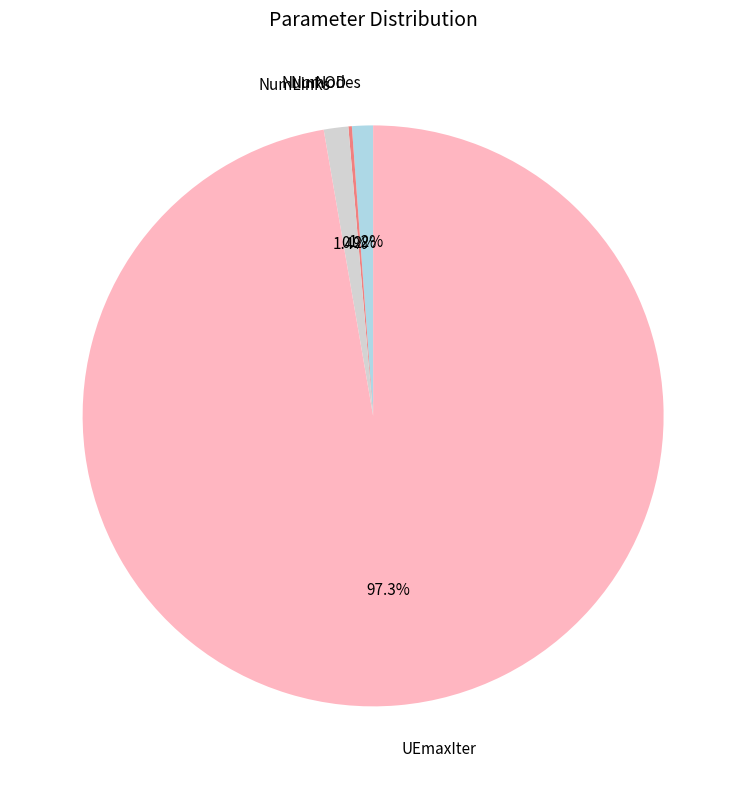

To the nearest percent, what is the average slice percentage?

25%